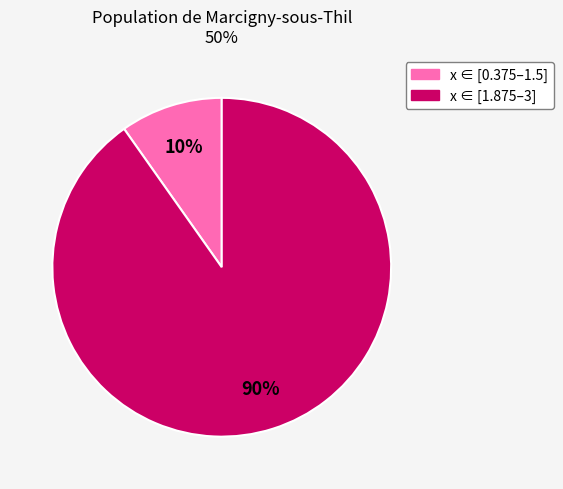

To the nearest percent, what is the average slice percentage?

50%